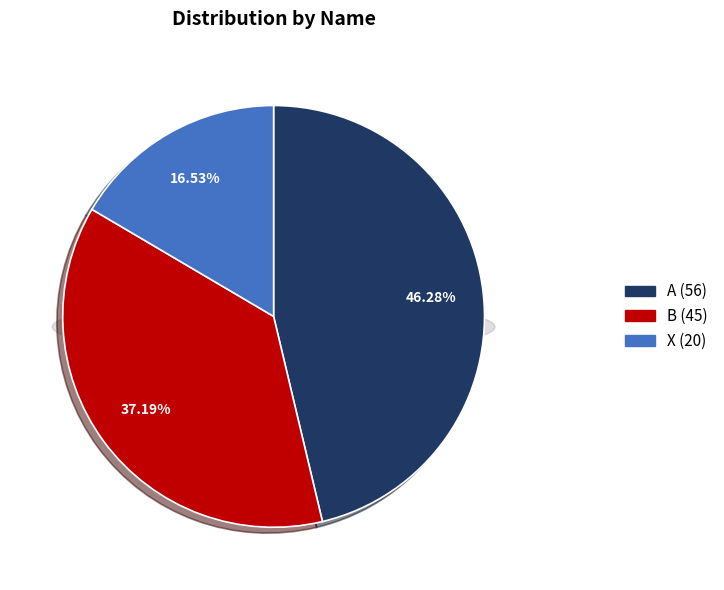

Does A account for over 50% of the chart?

No